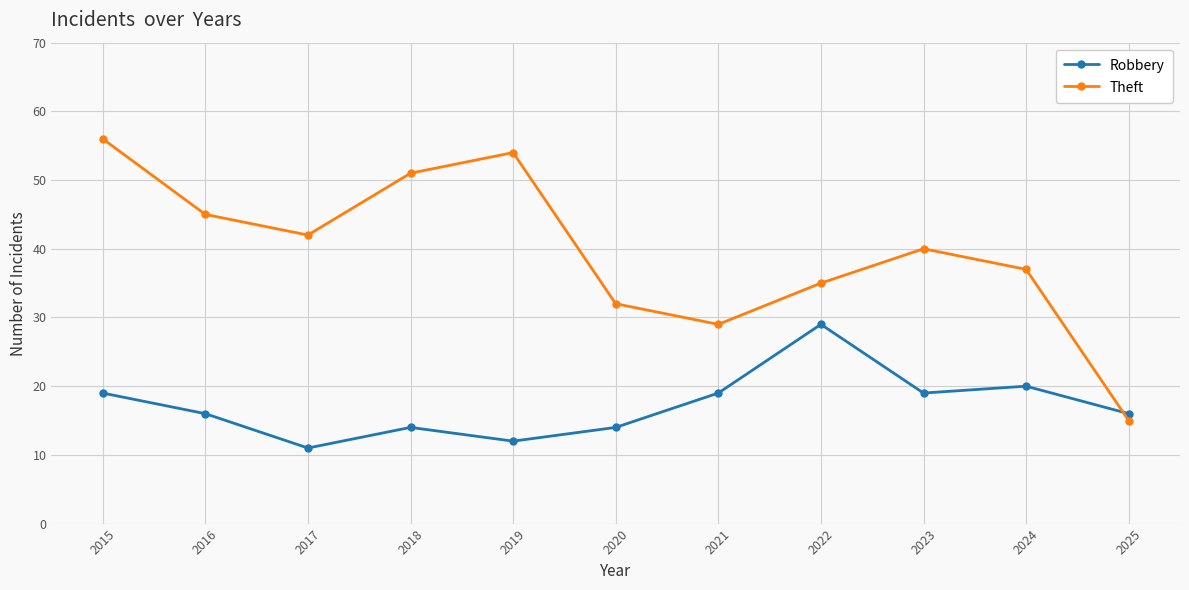

The Theft series shows 15 at 2025. True or false?

True